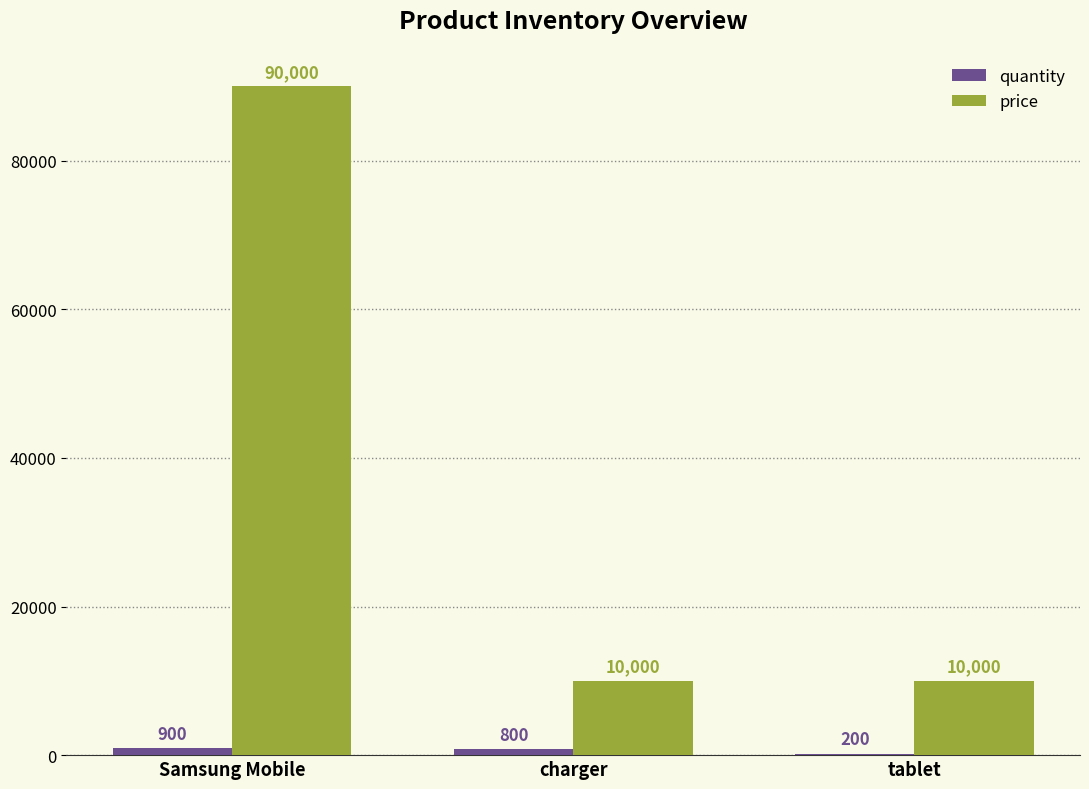

Count the number of categories in the chart.

3